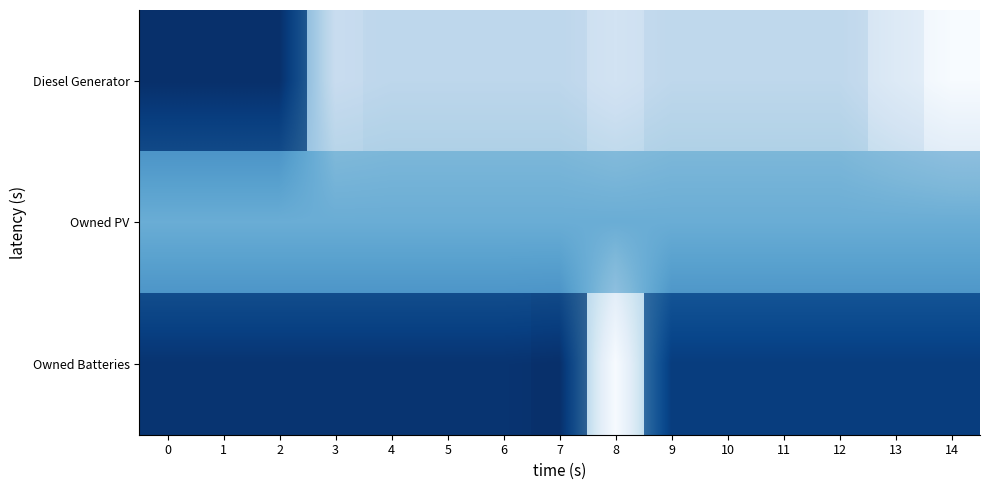

Which category has the lowest value across all series?

14